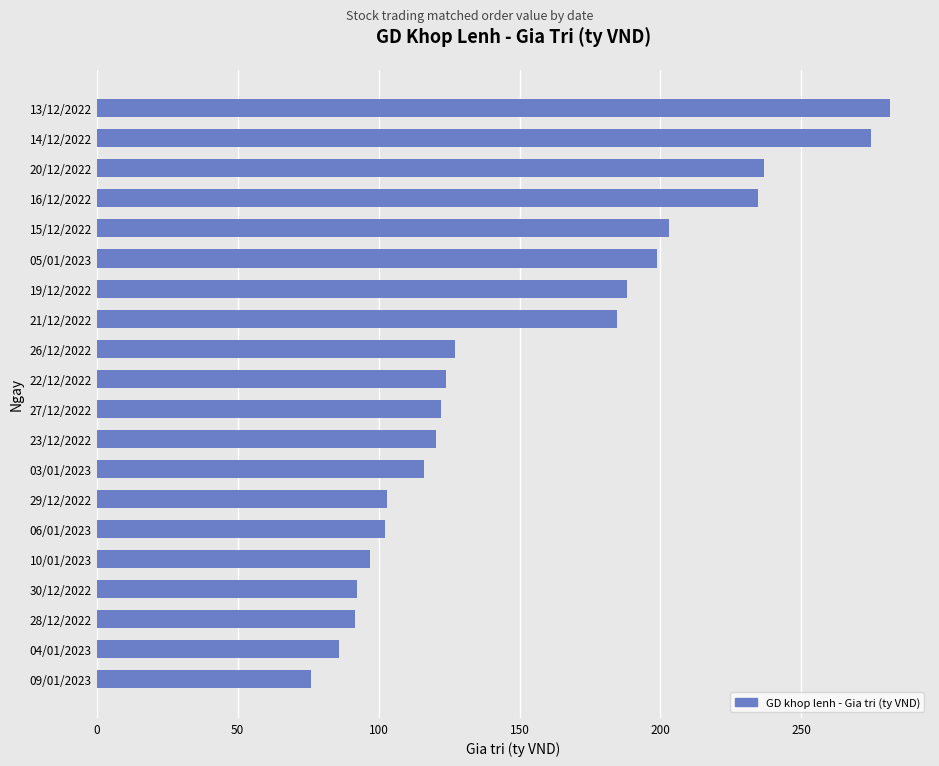

Read the value at 14/12/2022.

274.6